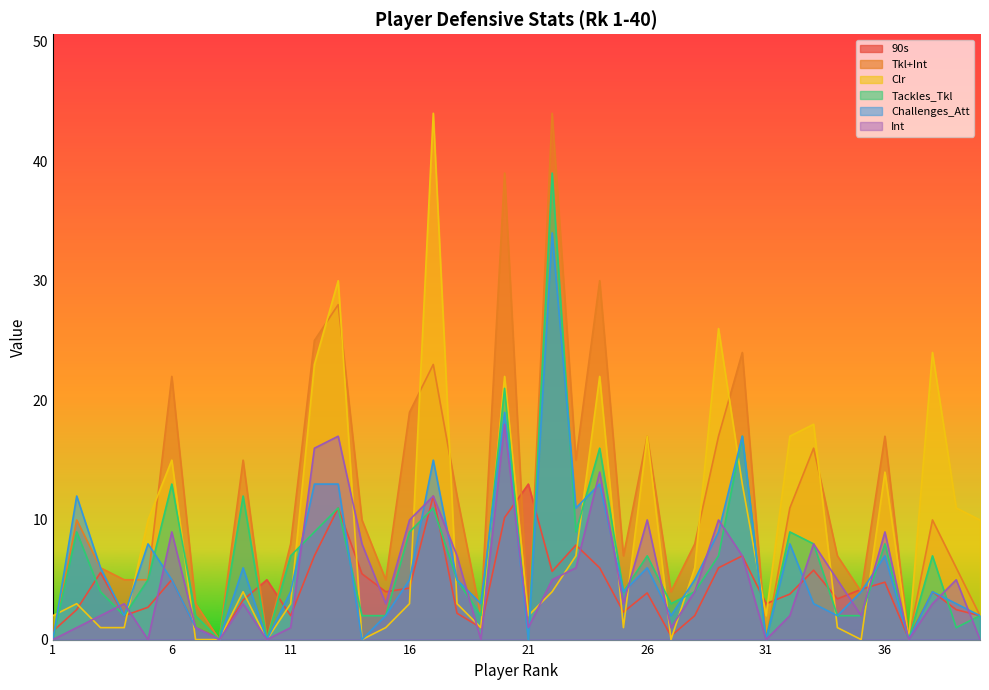

What is the difference between the Tkl+Int values at 22 and 29?

27.0